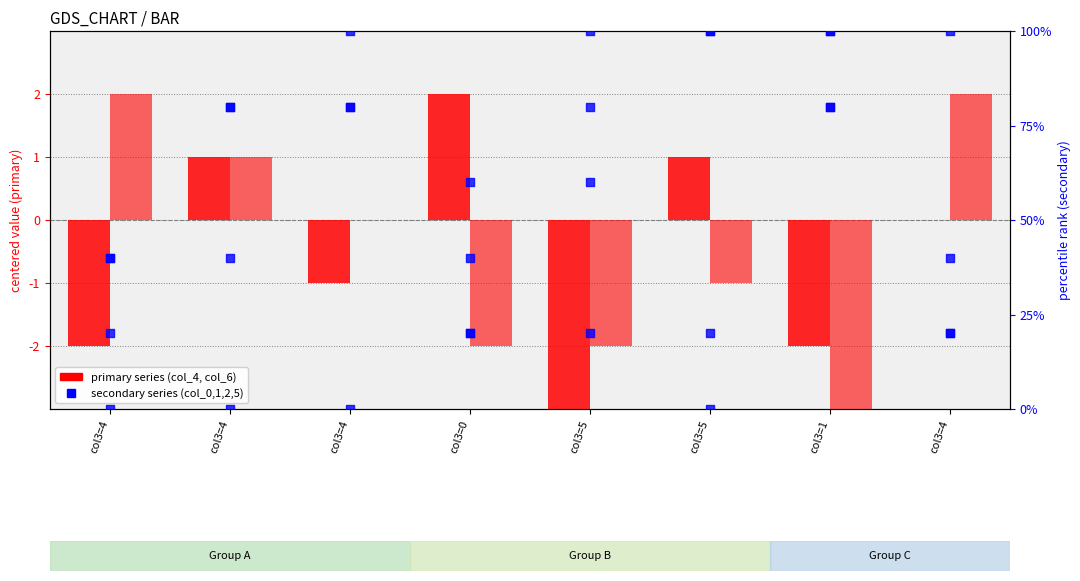

Which series reaches the minimum Y coordinate?

col_4